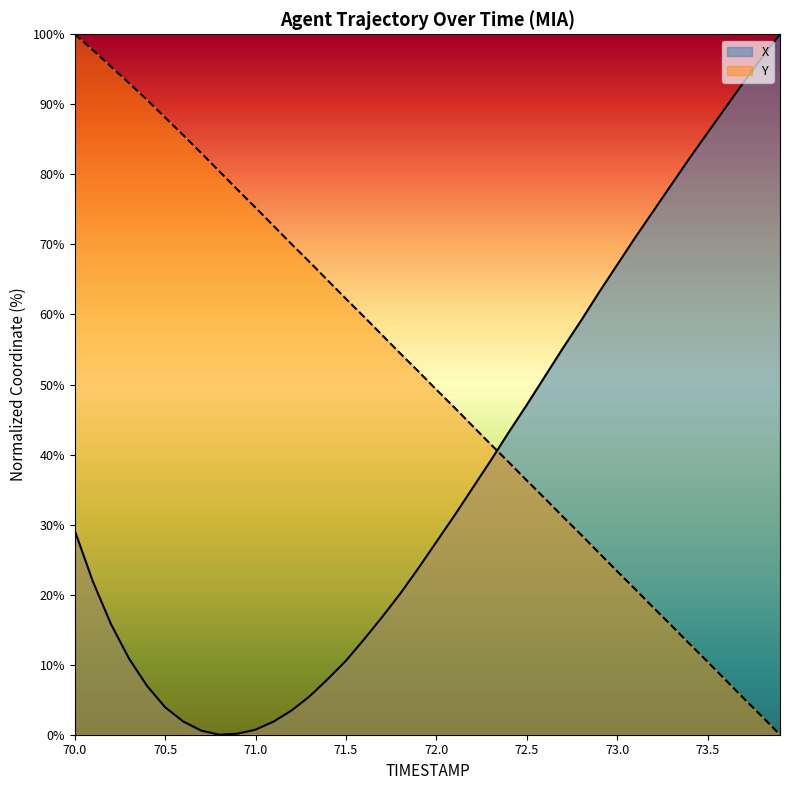

Reading left to right, what are all the values shown in this chart?

X: 29.1	21.9	15.8	10.9	7.0	3.9	1.9	0.6	0.0	0.1	0.7	1.9	3.5	5.5	8.0	10.6	13.6	16.8	20.1	23.8	27.5	31.3	35.2	39.1	43.2	47.1	51.2	55.2	59.1	63.2	67.1	71.0	74.8	78.6	82.3	85.9	89.6	93.2	96.7	100.0
Y: 100.0	97.7	95.4	93.0	90.6	88.1	85.6	83.0	80.4	77.8	75.2	72.6	70.0	67.5	64.8	62.2	59.7	57.0	54.4	51.9	49.3	46.7	44.1	41.5	38.9	36.3	33.7	31.1	28.5	25.9	23.3	20.8	18.1	15.6	13.0	10.4	7.8	5.2	2.6	0.0